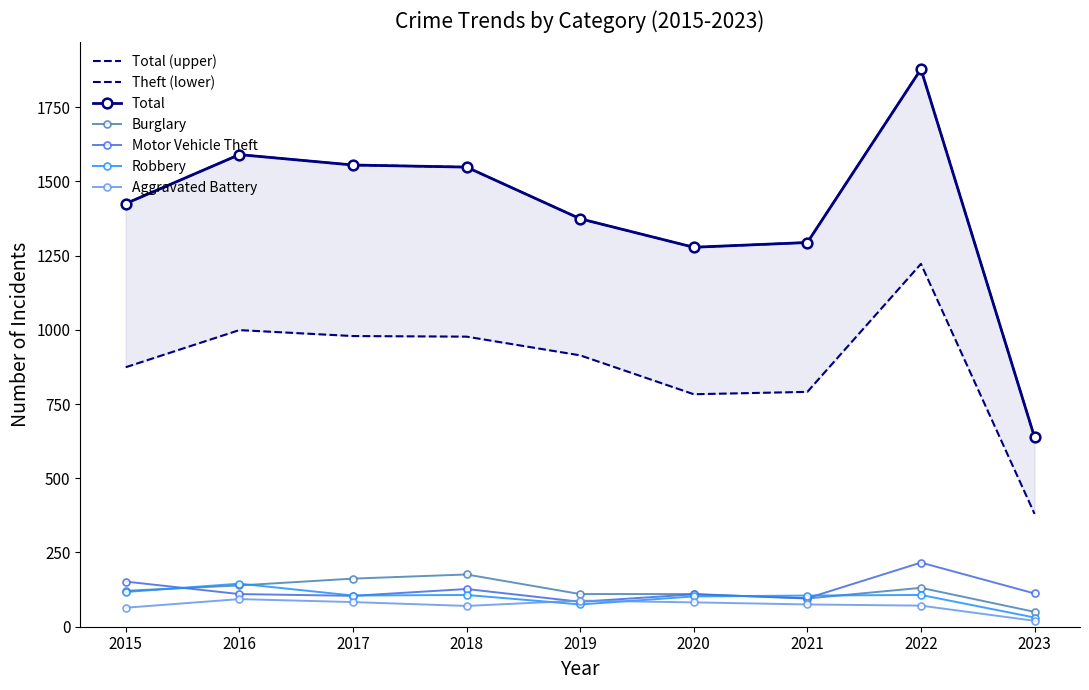

In Total, how many points are lower than both neighbors (excluding endpoints)?

1